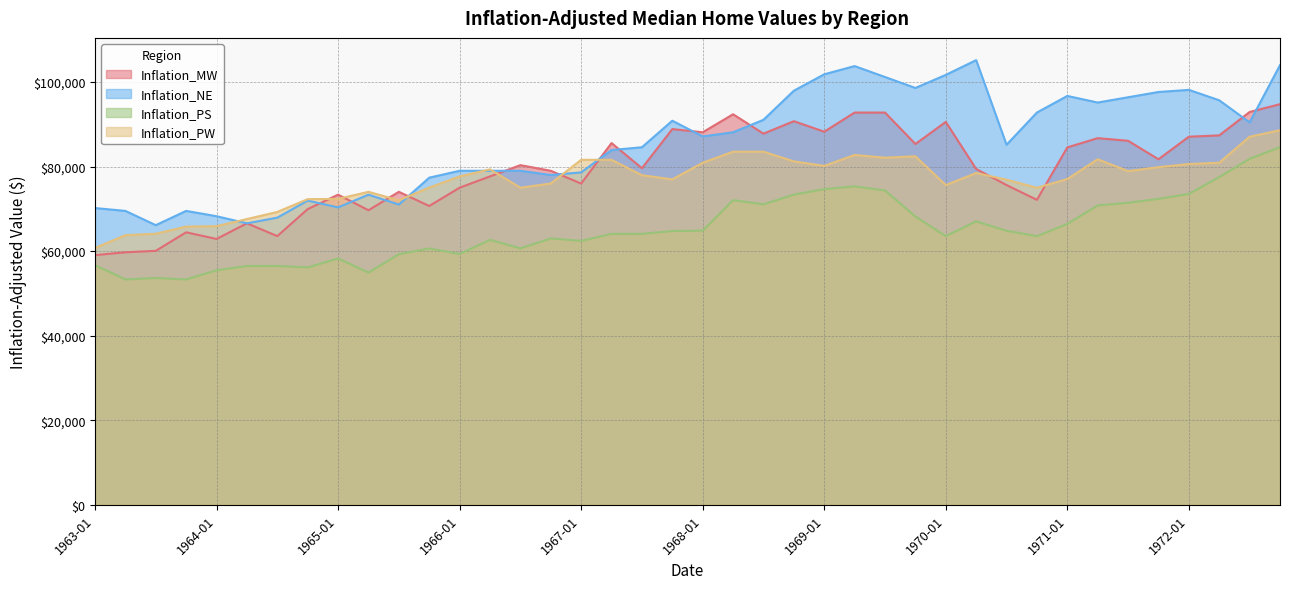

The value of Inflation_PS at 1970-07 is 29982.7. True or false?

False